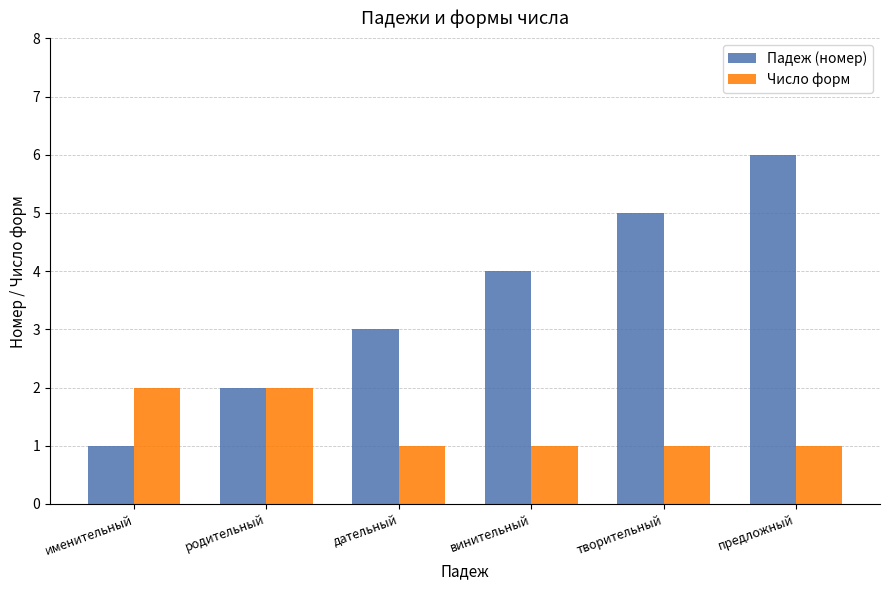

Reading left to right, list all the values displayed in this chart.

Падеж (номер): 1	2	3	4	5	6
Число форм: 2	2	1	1	1	1